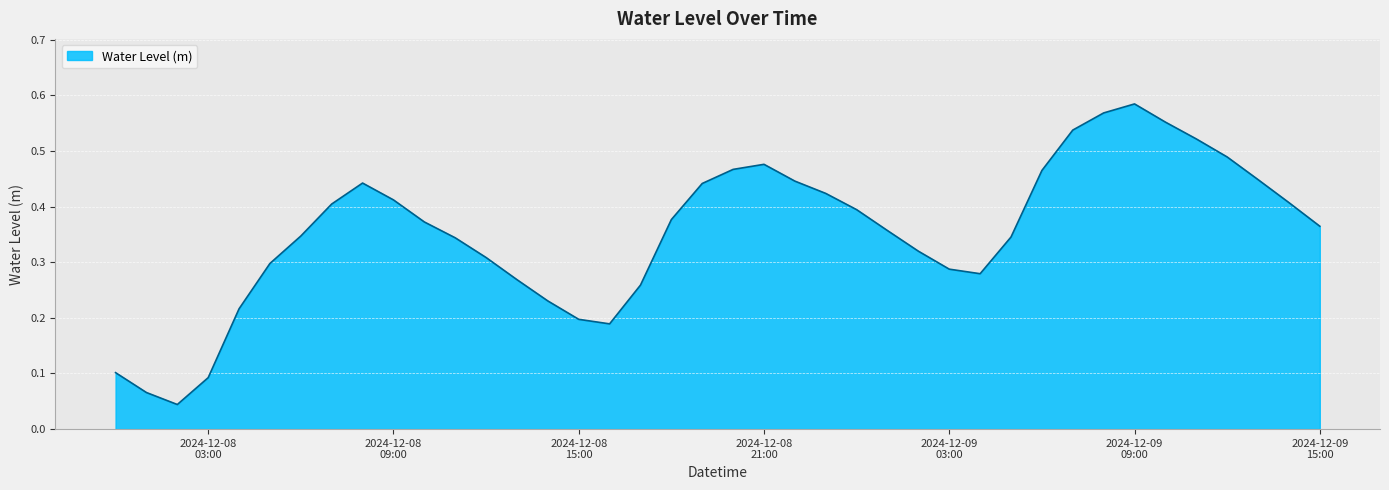

How many points are higher than both their immediate neighbors (excluding endpoints)?

3